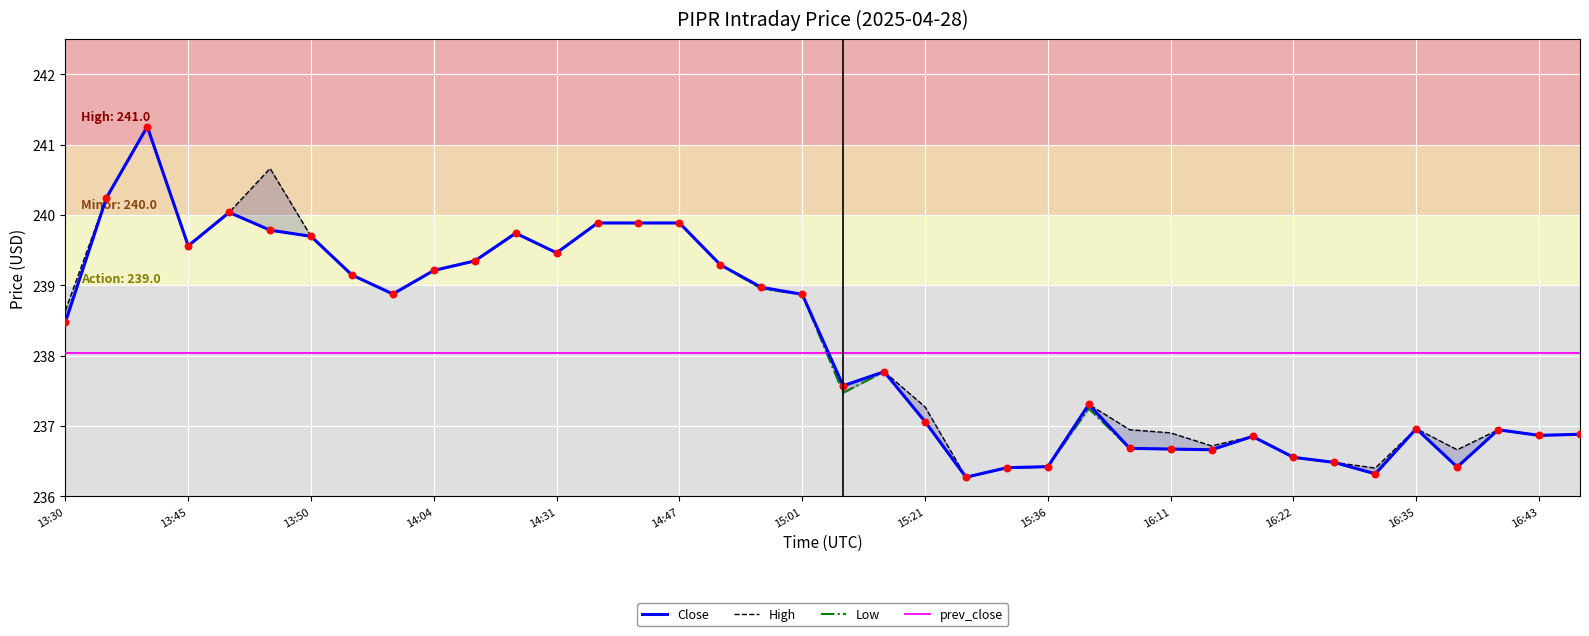

What is the total value across all series at 31?

947.5